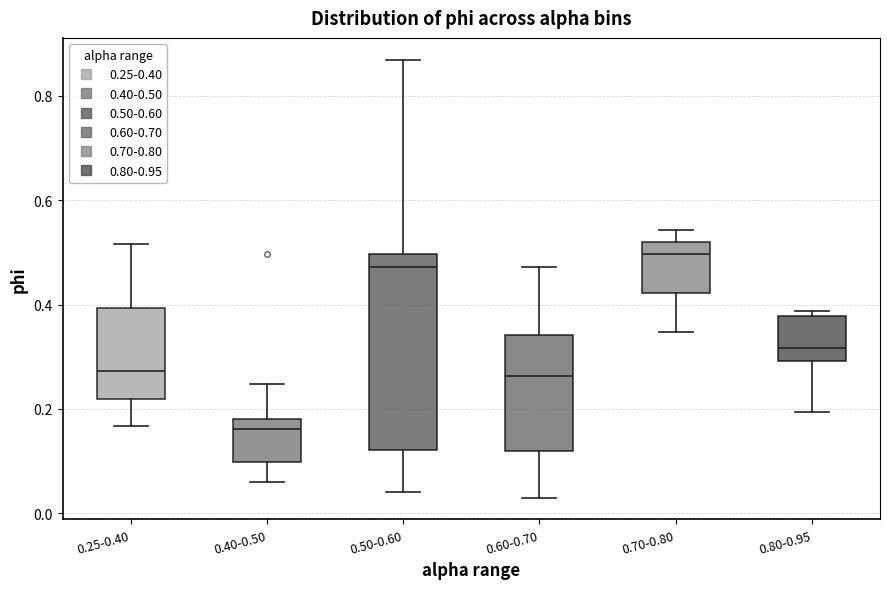

Comparing the boxes themselves (not the whiskers), which one is the tallest?

0.50-0.60